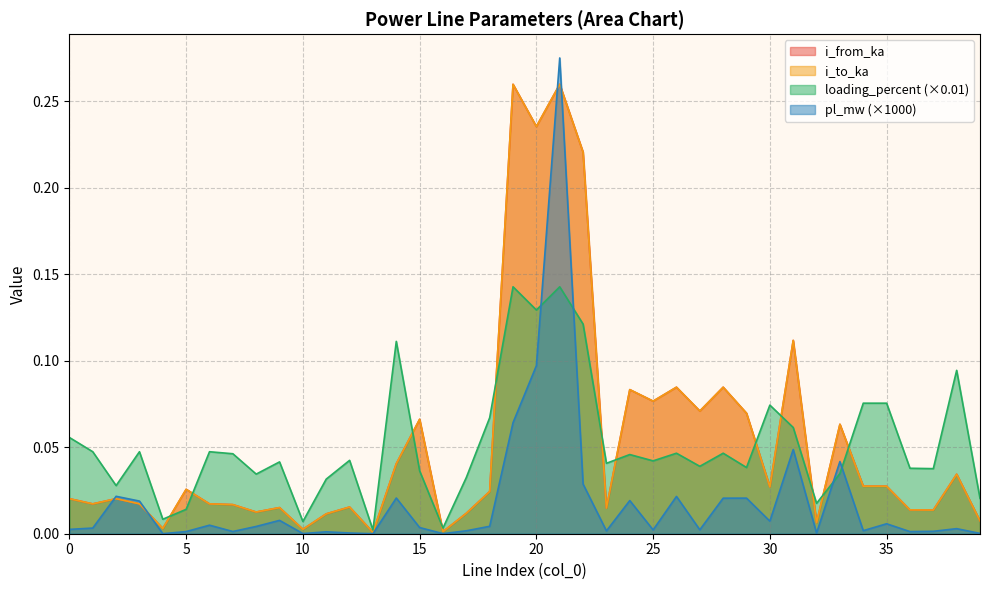

At how many categories does at least one series exceed 0?

40